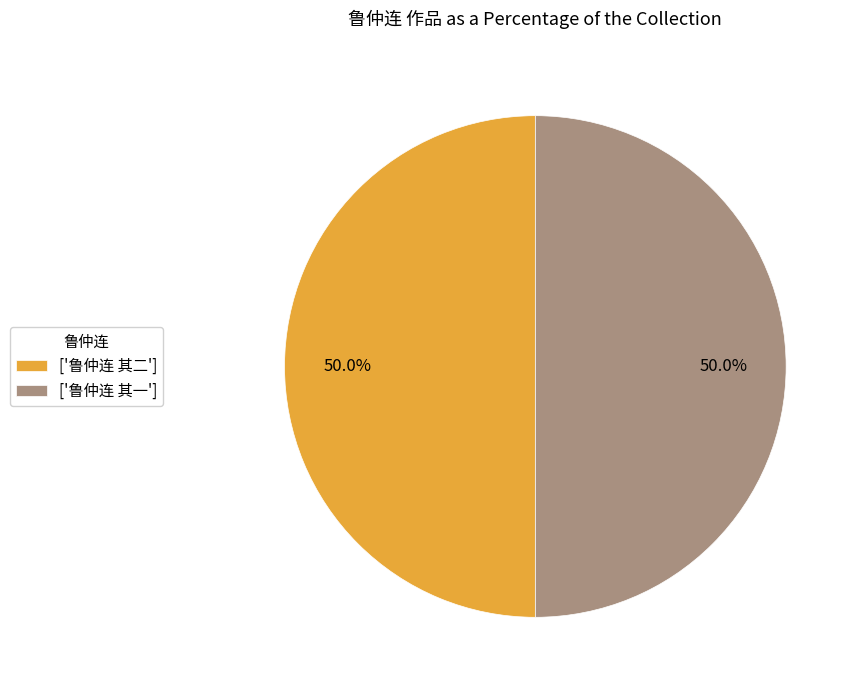

Approximately how many times larger is the value at ['鲁仲连 其一'] compared to ['鲁仲连 其二']?

1.0